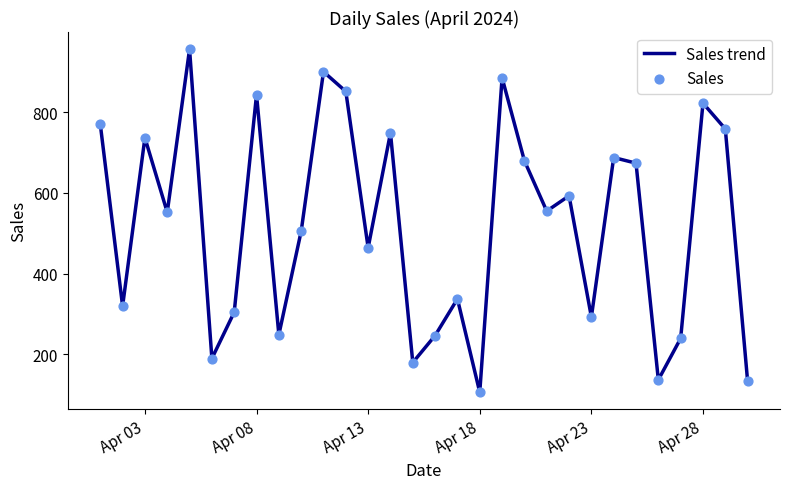

What is the difference between the maximum and minimum values?

852